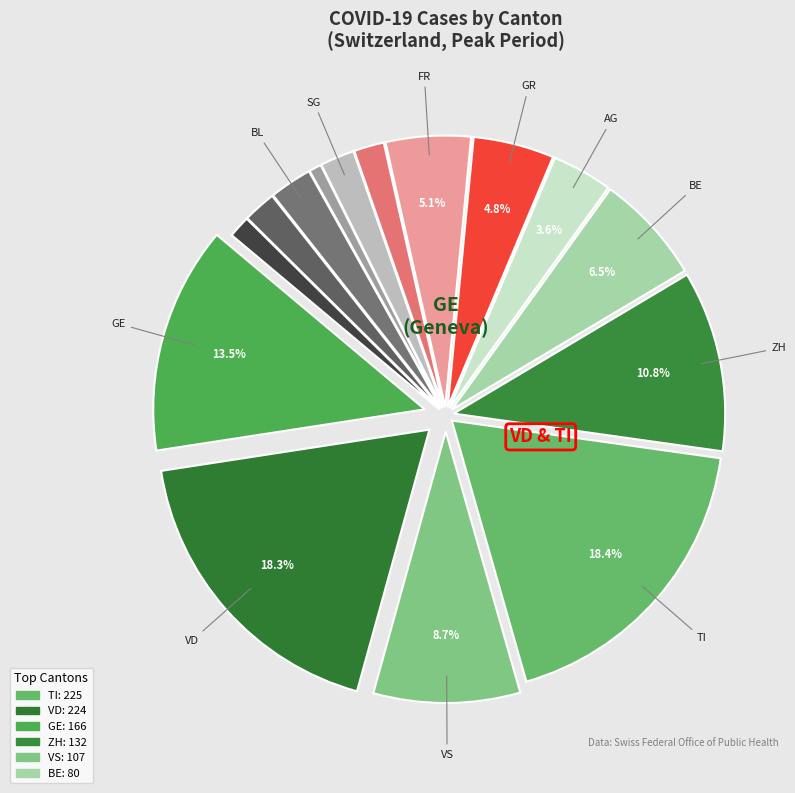

How many segments does this pie chart have?

15